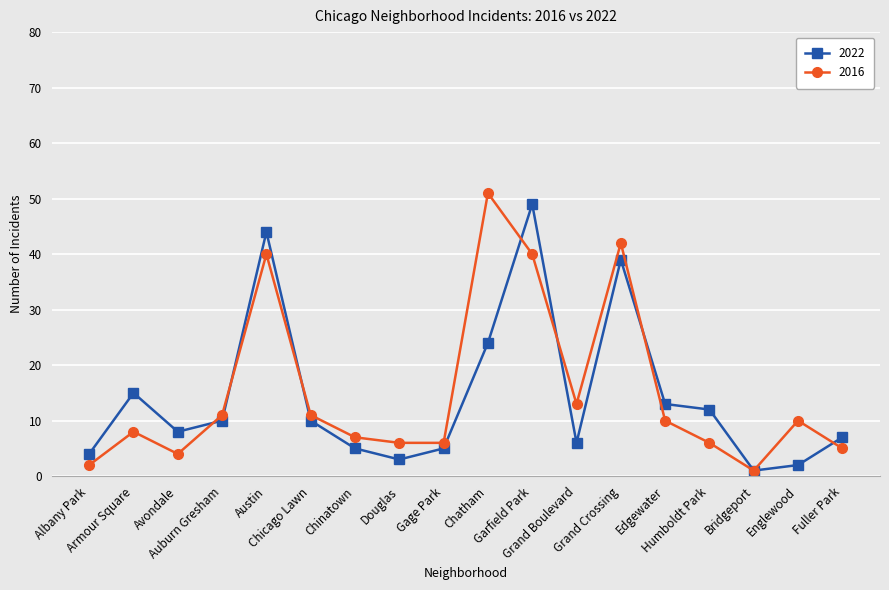

List the series in order of their overall mean, lowest first.

2022, 2016